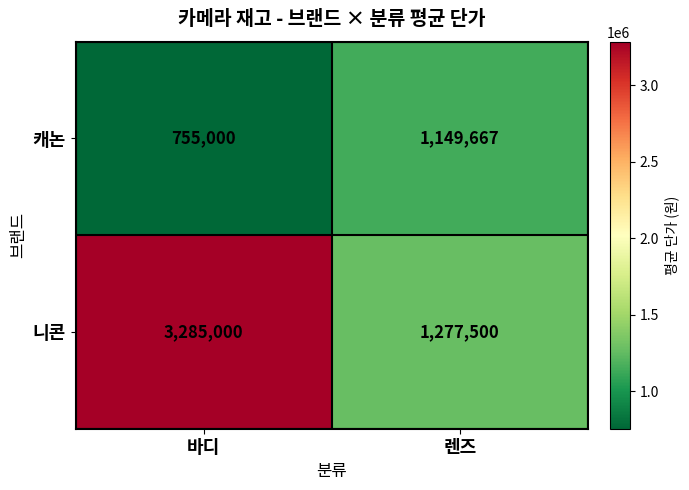

Rank the series by their maximum value, from highest to lowest.

니콘, 캐논